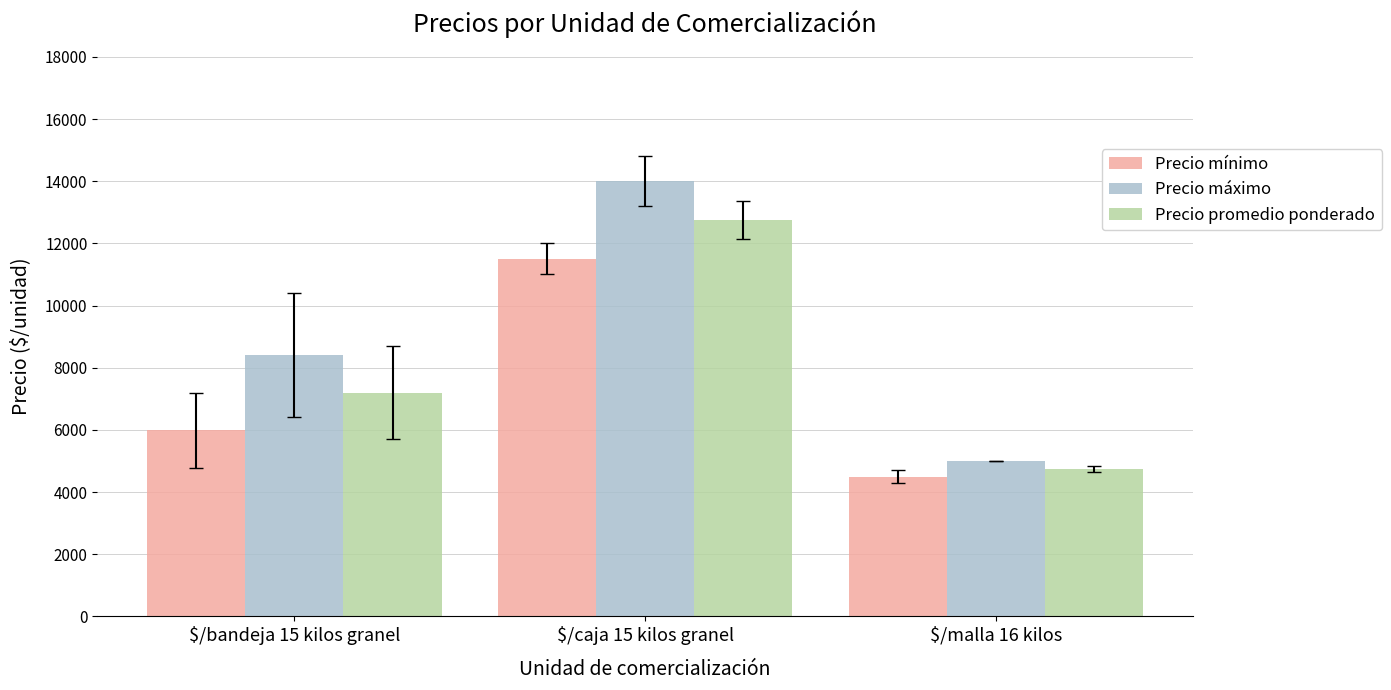

How many Precio mínimo values are between 4500 and 11500?

3